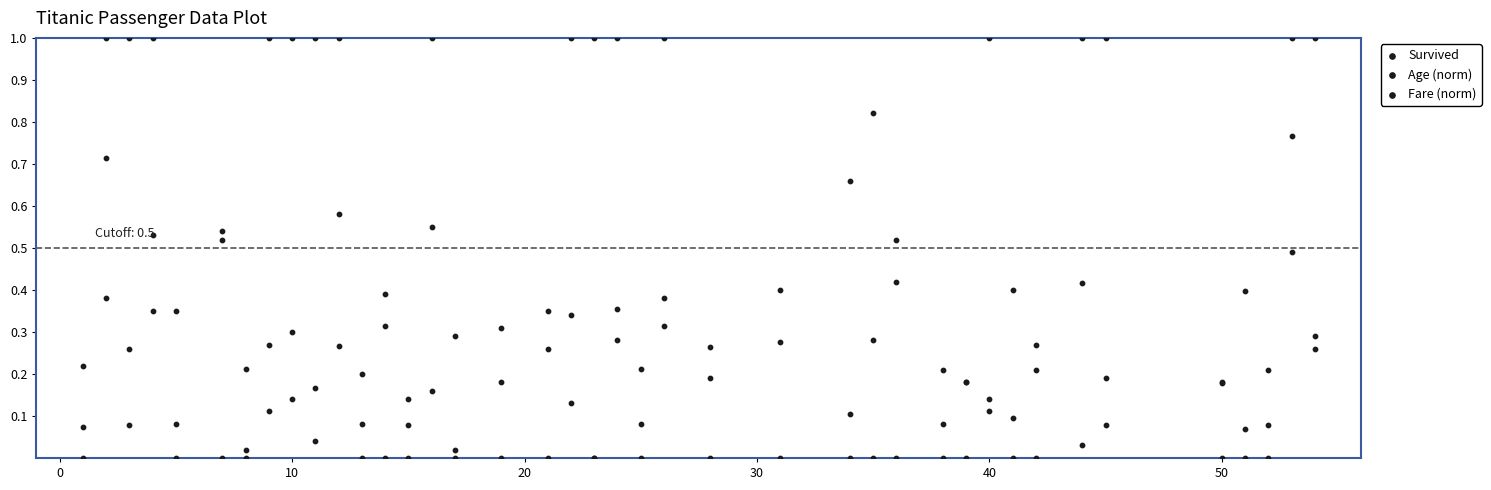

Which series contains the lowest Y value?

Survived